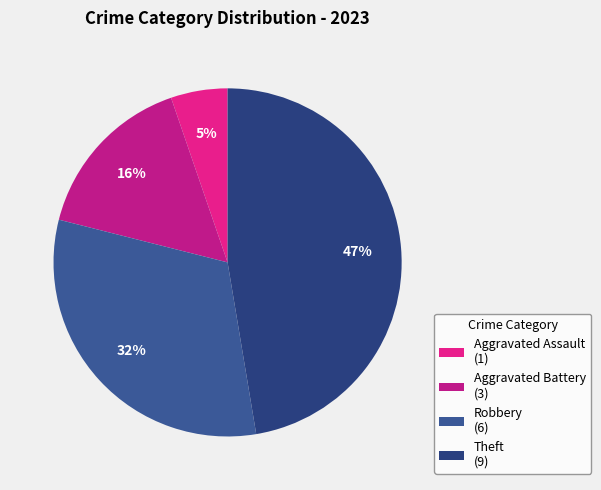

How many segments does this pie chart have?

4